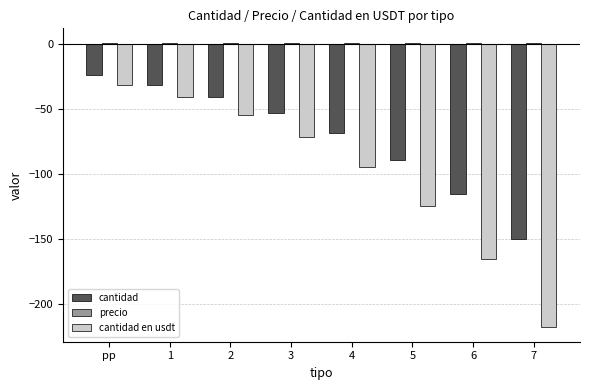

At which category is the sum across all series the highest?

pp